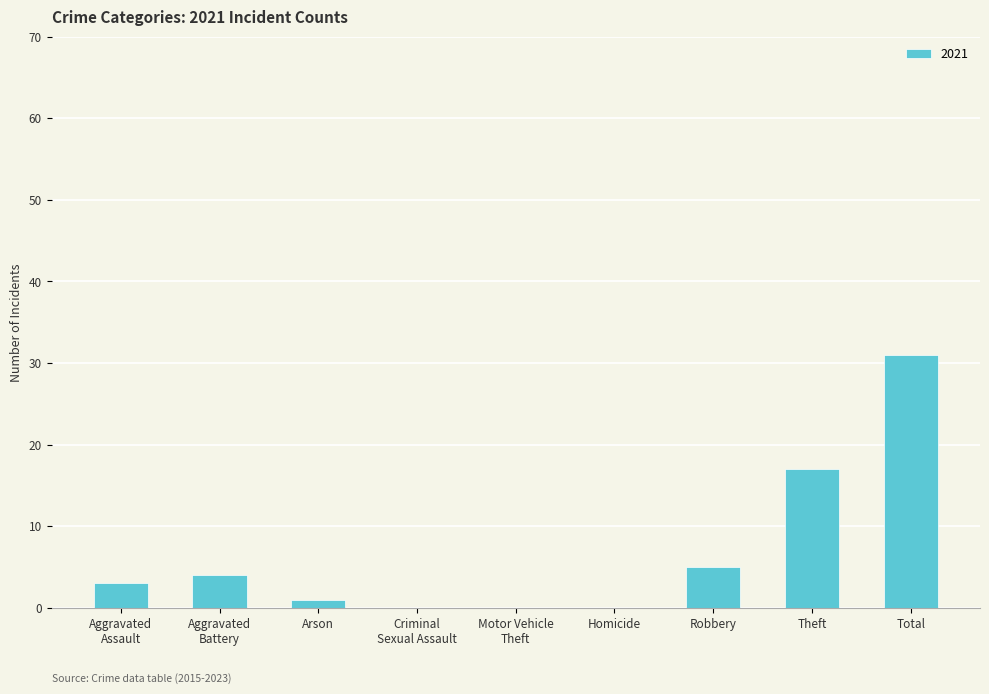

What is the sum of the values at Robbery and Theft?

22